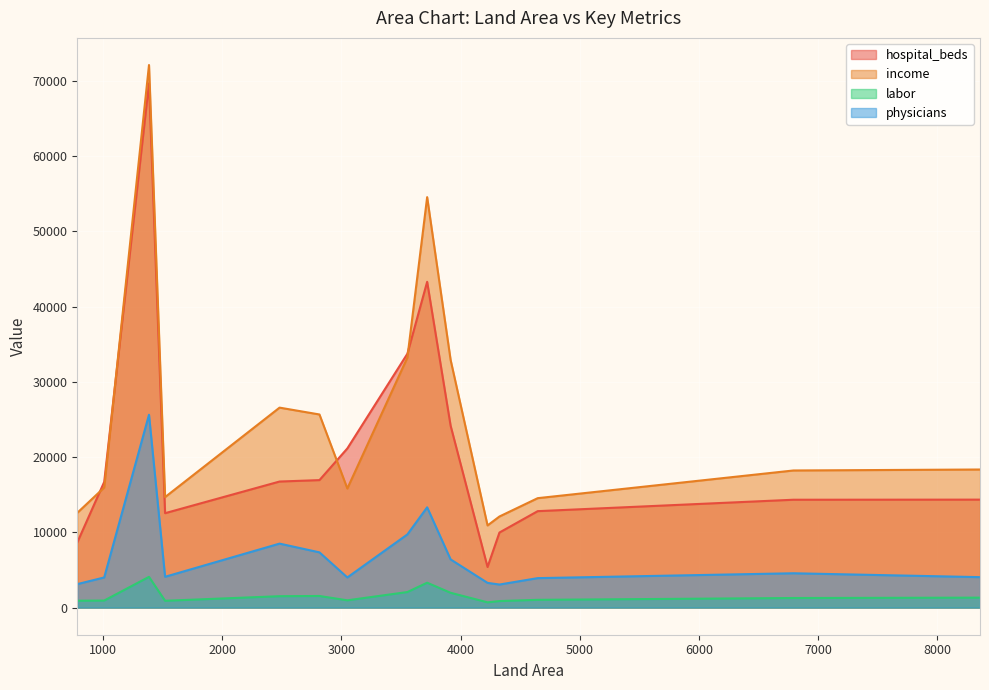

How many data points in physicians are less than 4094?

7